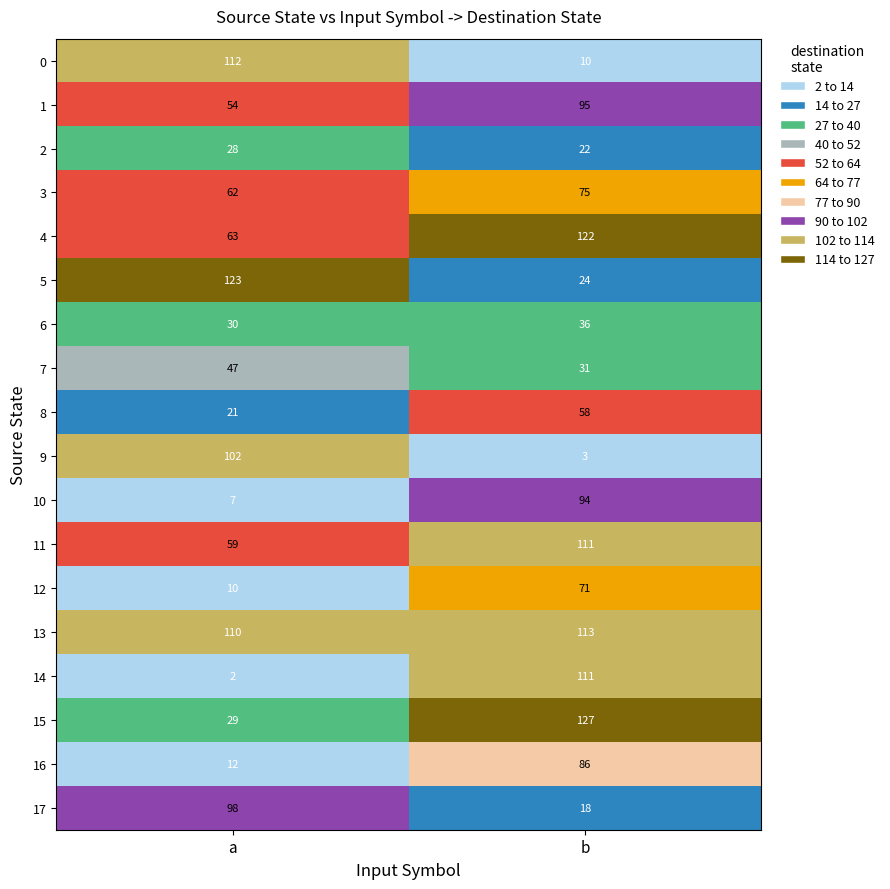

True or false: 2 has a value of 9 at b.

False